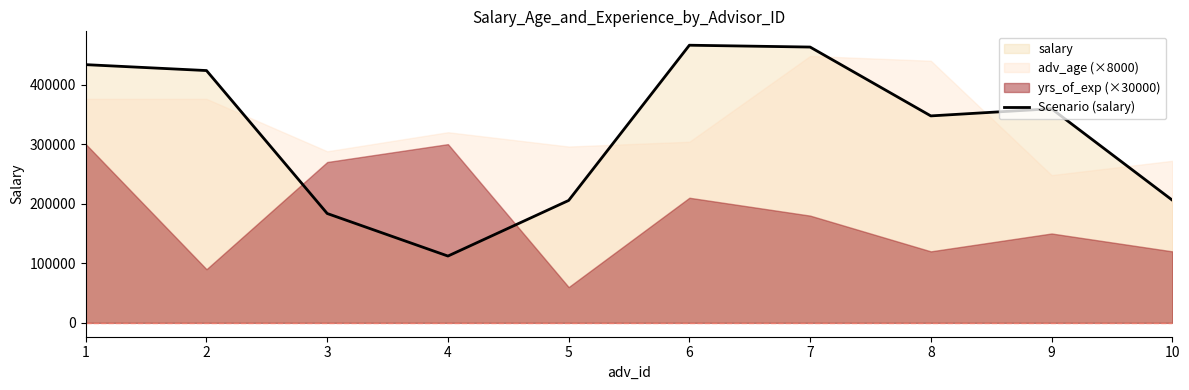

What is the difference between the second highest and second lowest values?

279445